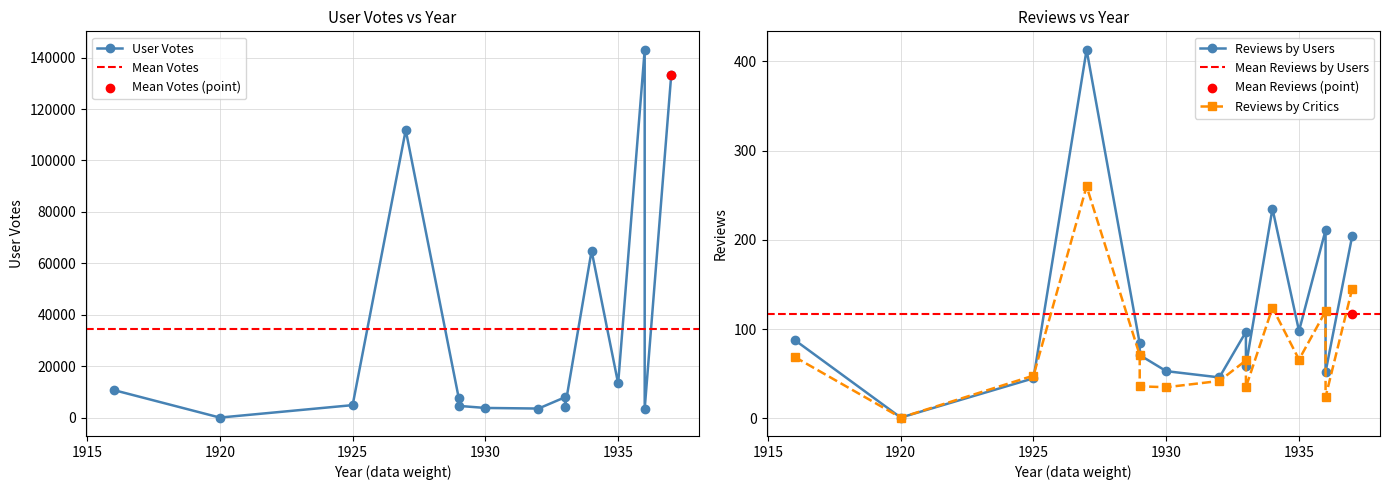

At how many categories does at least one series exceed 119367?

2